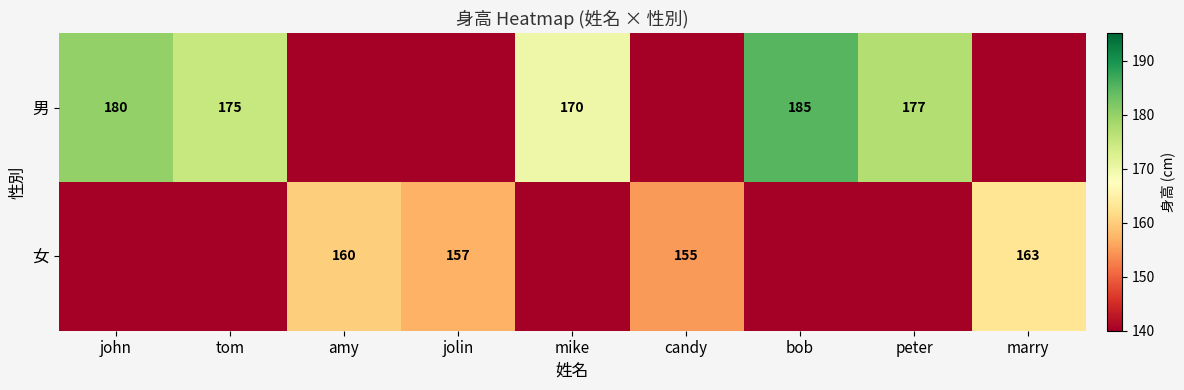

The value of 女 at candy is 155. True or false?

True